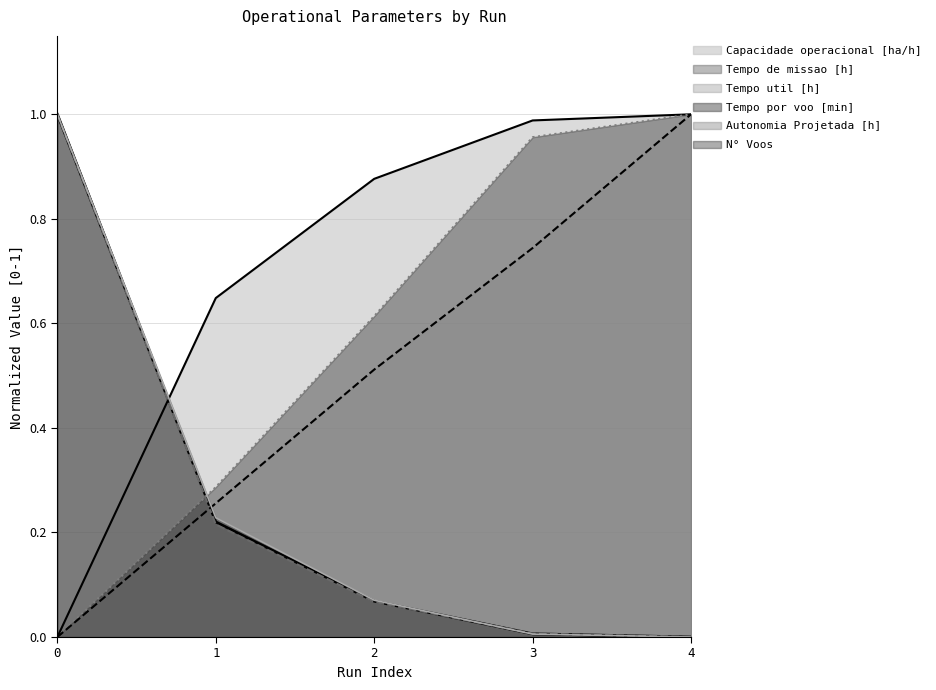

Between 4 and 0, which is larger?

4